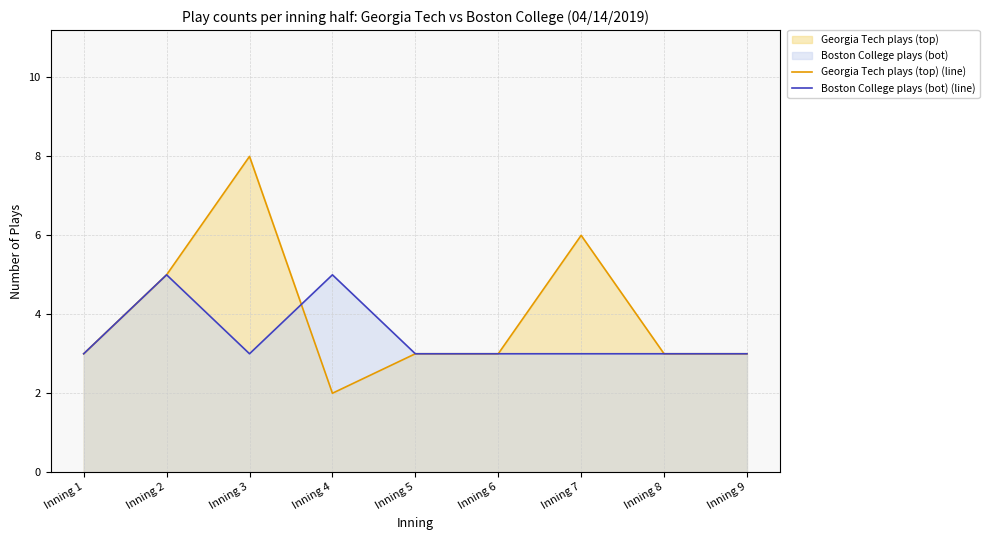

The Georgia Tech plays (top) (line) series shows 3 at Inning 5. True or false?

True